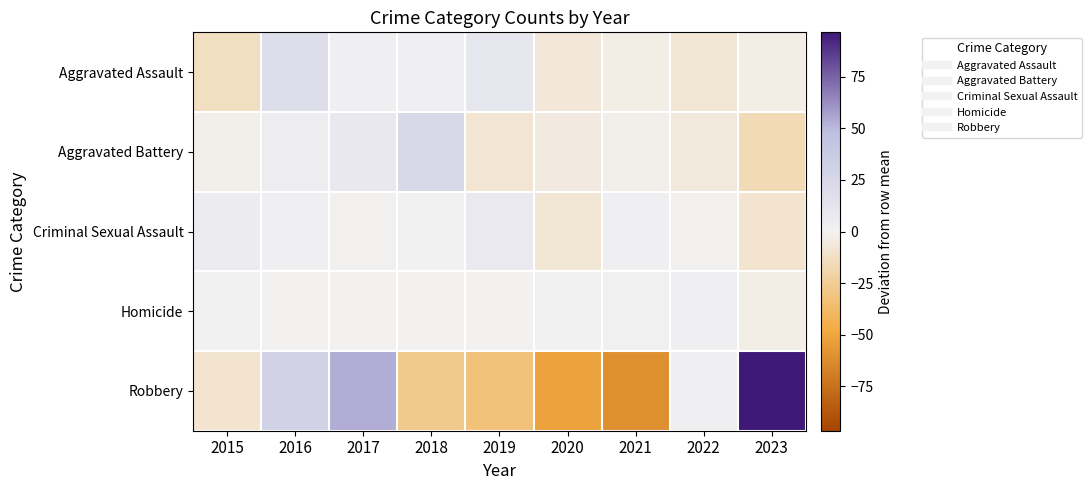

Reading left to right, transcribe all the data shown in this chart.

Aggravated Assault: 2015=-13.2	2016=18.8	2017=2.8	2018=2.8	2019=10.8	2020=-7.2	2021=-3.2	2022=-8.2	2023=-3.2
Aggravated Battery: 2015=-1.6	2016=4.4	2017=9.4	2018=24.4	2019=-8.6	2020=-4.6	2021=-1.6	2022=-5.6	2023=-16.6
Criminal Sexual Assault: 2015=5.8	2016=2.8	2017=-1.2	2018=0.8	2019=7.8	2020=-8.2	2021=2.8	2022=-1.2	2023=-9.2
Homicide: 2015=0.6	2016=-0.4	2017=-0.4	2018=-0.4	2019=-0.4	2020=0.6	2021=1.6	2022=2.6	2023=-3.4
Robbery: 2015=-9.6	2016=29.4	2017=53.4	2018=-27.6	2019=-32.6	2020=-51.6	2021=-60.6	2022=2.4	2023=96.4